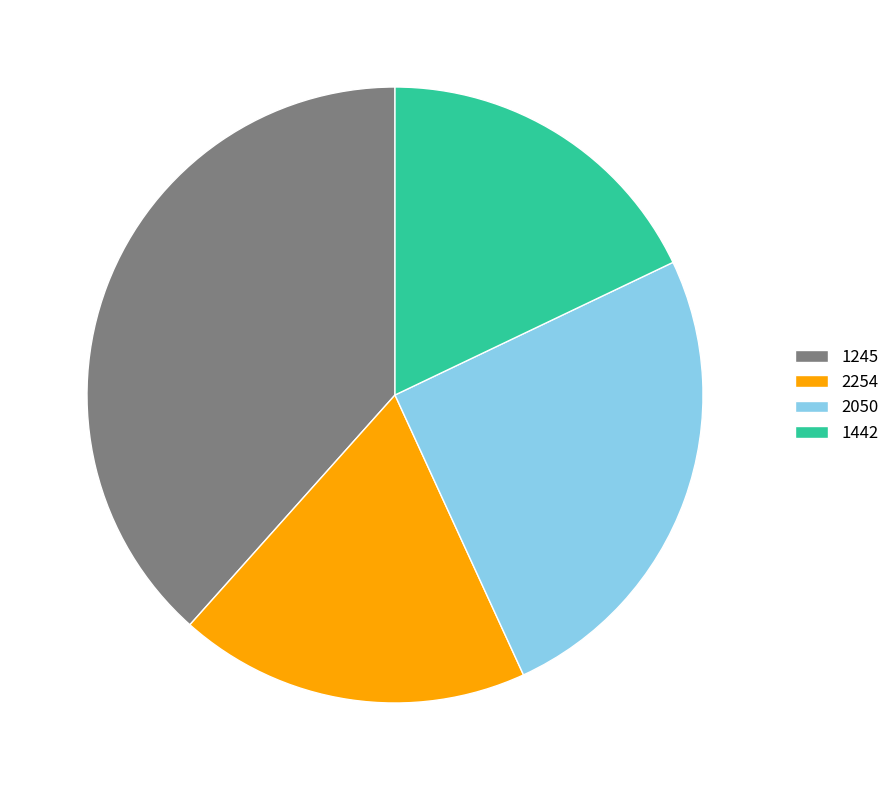

Rank the categories by value from lowest to highest.

1442, 2254, 2050, 1245